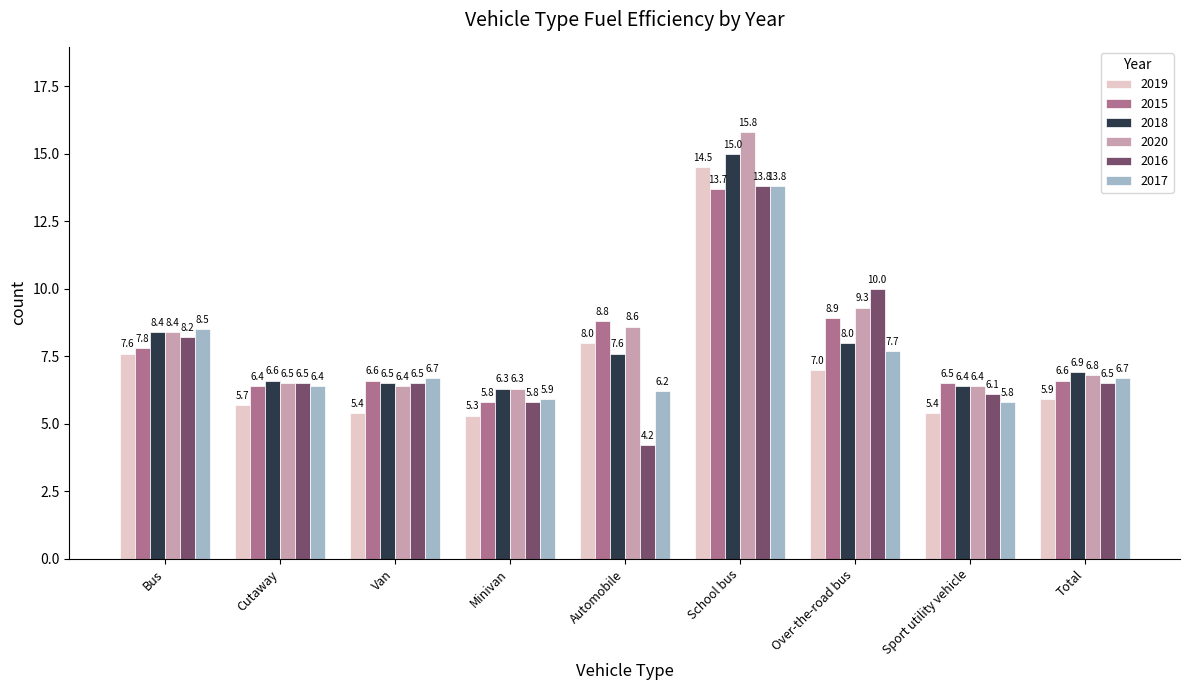

What is the difference between the maximum and minimum values in the 2020 series?

9.5